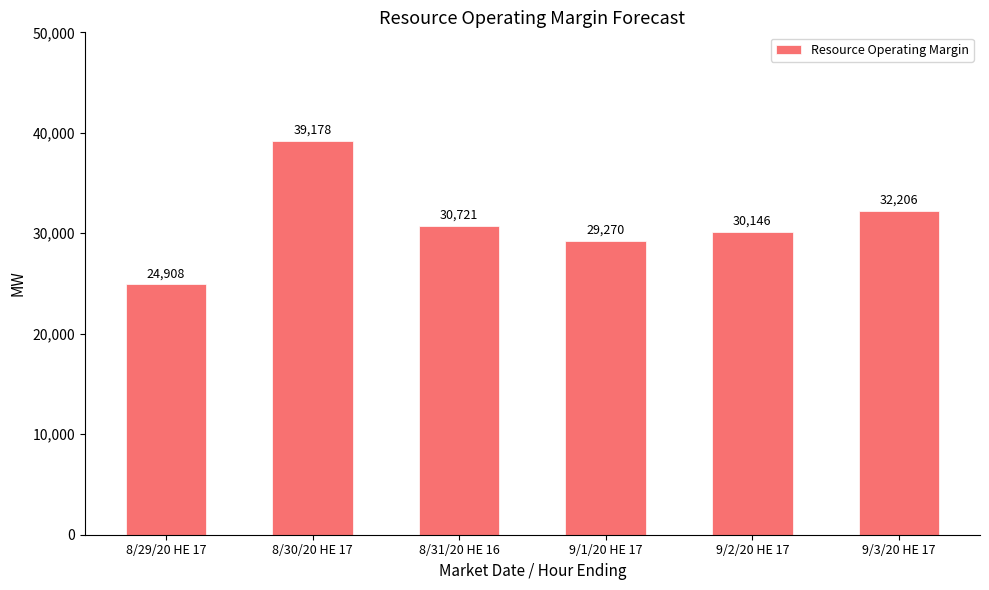

List the labels in order of value, smallest first.

8/29/20 HE 17, 9/1/20 HE 17, 9/2/20 HE 17, 8/31/20 HE 16, 9/3/20 HE 17, 8/30/20 HE 17